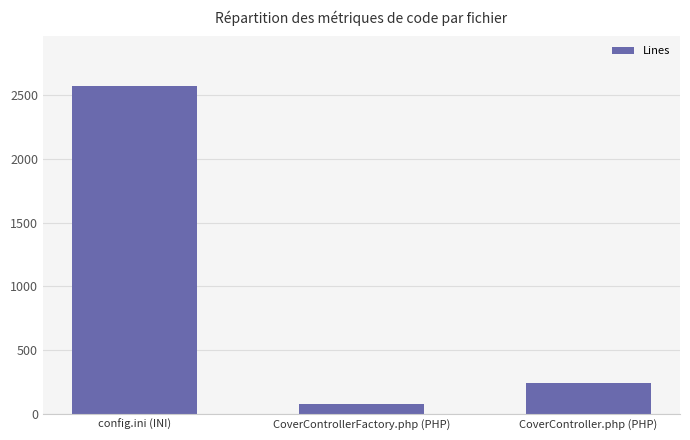

What is the value of the 2nd bar from the left?

80